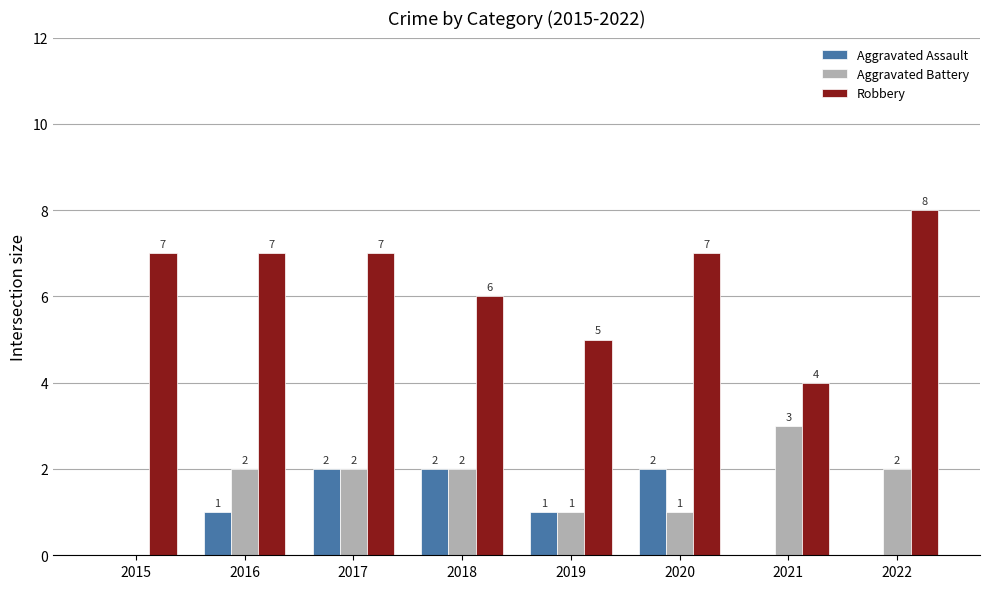

Reading left to right, transcribe all the data shown in this chart.

Aggravated Assault: 0	1	2	2	1	2	0	0
Aggravated Battery: 0	2	2	2	1	1	3	2
Robbery: 7	7	7	6	5	7	4	8